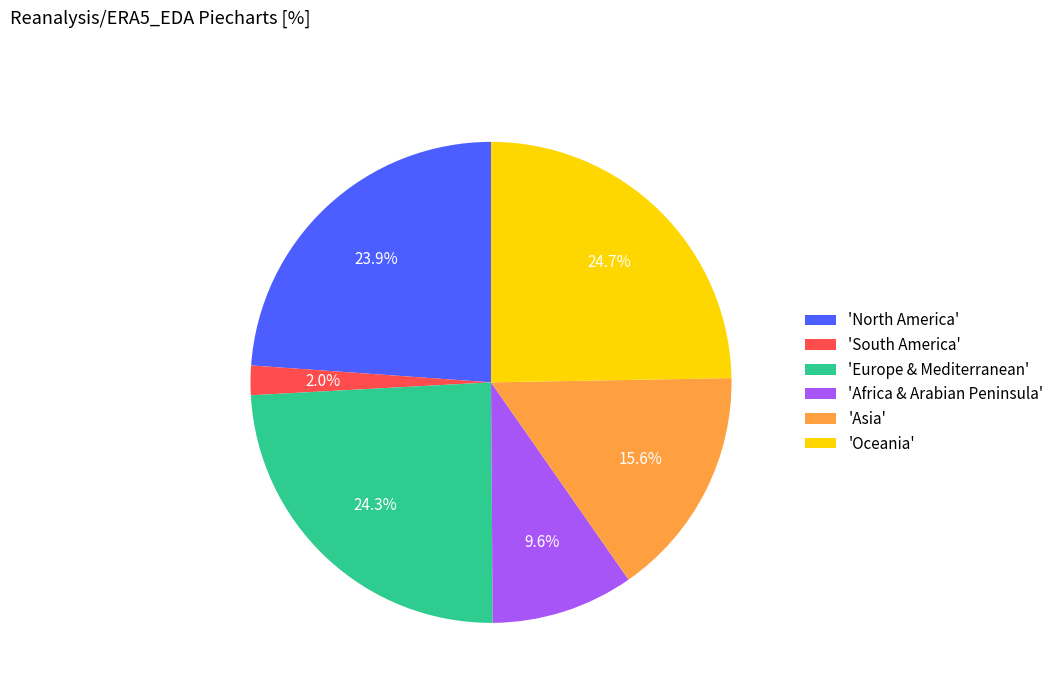

Count the number of slices in the pie.

6